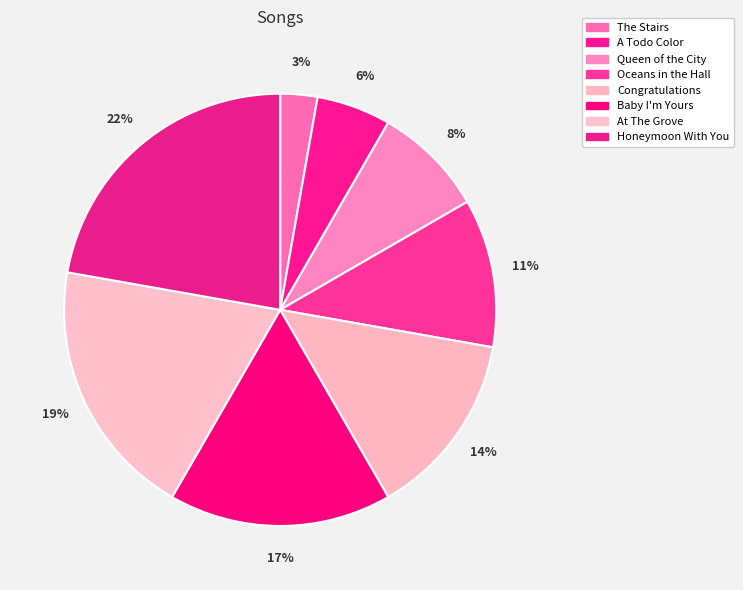

Count the number of slices in the pie.

8